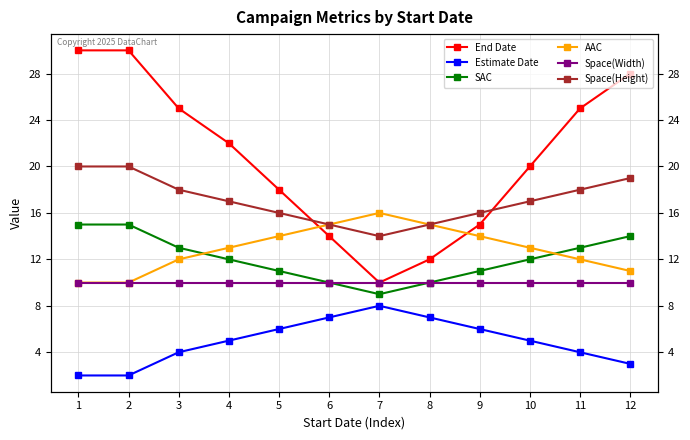

Reading left to right, transcribe all the data shown in this chart.

End Date: 1=30	2=30	3=25	4=22	5=18	6=14	7=10	8=12	9=15	10=20	11=25	12=28
Estimate Date: 1=2	2=2	3=4	4=5	5=6	6=7	7=8	8=7	9=6	10=5	11=4	12=3
SAC: 1=15	2=15	3=13	4=12	5=11	6=10	7=9	8=10	9=11	10=12	11=13	12=14
AAC: 1=10	2=10	3=12	4=13	5=14	6=15	7=16	8=15	9=14	10=13	11=12	12=11
Space(Width): 1=10	2=10	3=10	4=10	5=10	6=10	7=10	8=10	9=10	10=10	11=10	12=10
Space(Height): 1=20	2=20	3=18	4=17	5=16	6=15	7=14	8=15	9=16	10=17	11=18	12=19